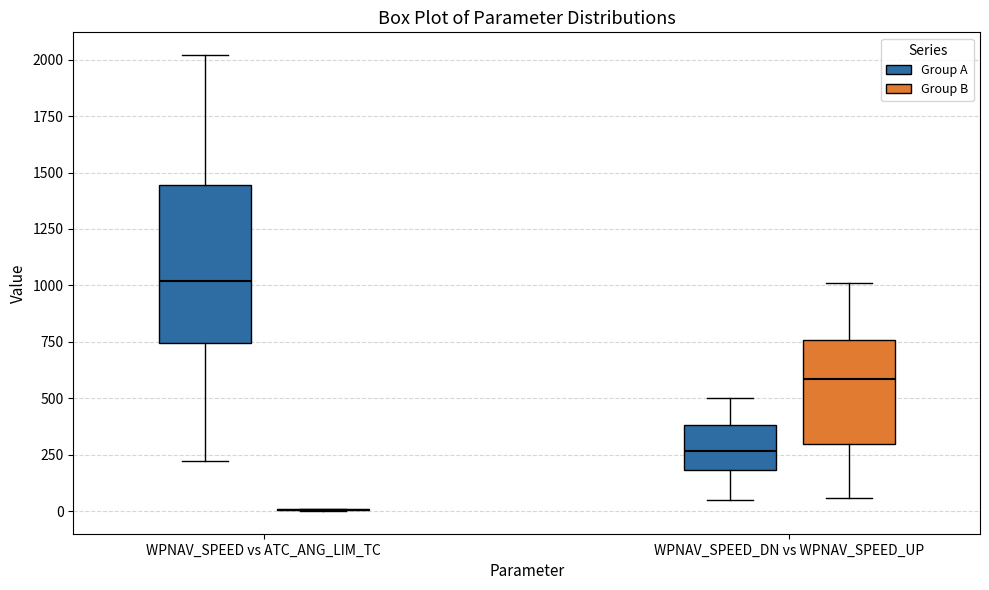

Reading left to right, read every box against the y-axis: the position of its median line, the range the box covers, and the ends of its whiskers. The values are not printed on the chart, so give them approximately, as read against the axis.

WPNAV_SPEED vs ATC_ANG_LIM_TC (Group A): median 1000, box 750 to 1450, whiskers 200 to 2000
WPNAV_SPEED vs ATC_ANG_LIM_TC (Group B): box collapsed to a line at 0, whiskers 0 to 0
WPNAV_SPEED_DN vs WPNAV_SPEED_UP (Group A): median 250, box 200 to 400, whiskers 50 to 500
WPNAV_SPEED_DN vs WPNAV_SPEED_UP (Group B): median 600, box 300 to 750, whiskers 50 to 1000